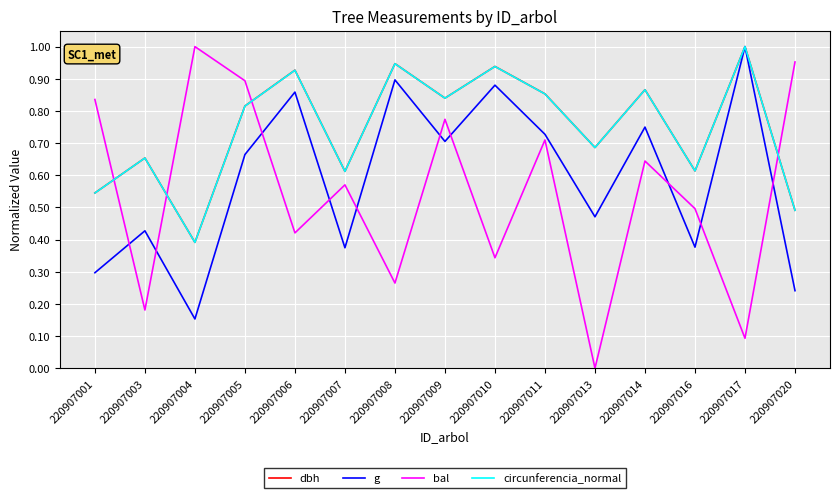

Is it true that dbh equals 0.1 at 220907004?

False